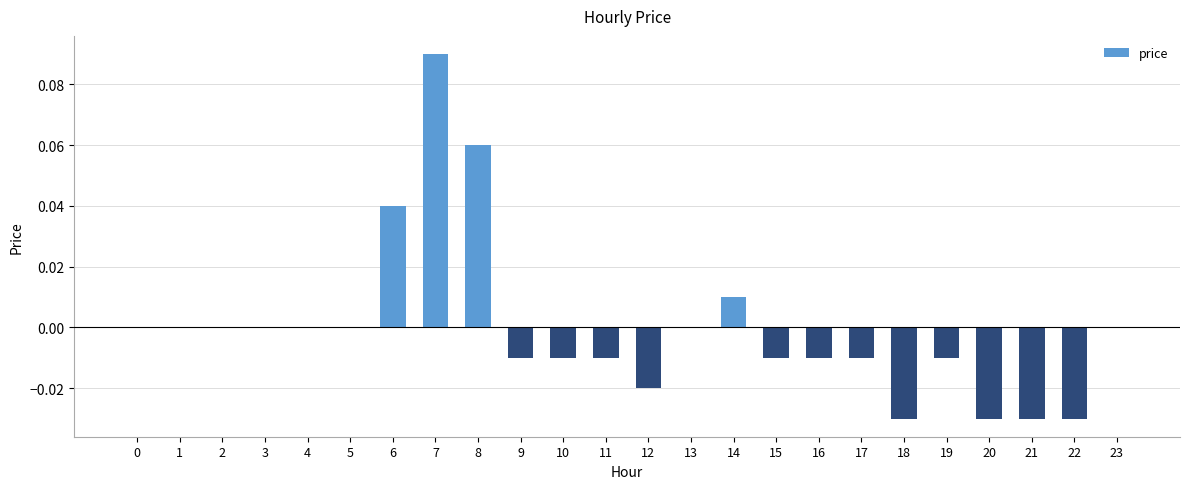

How many series are shown in this chart?

1